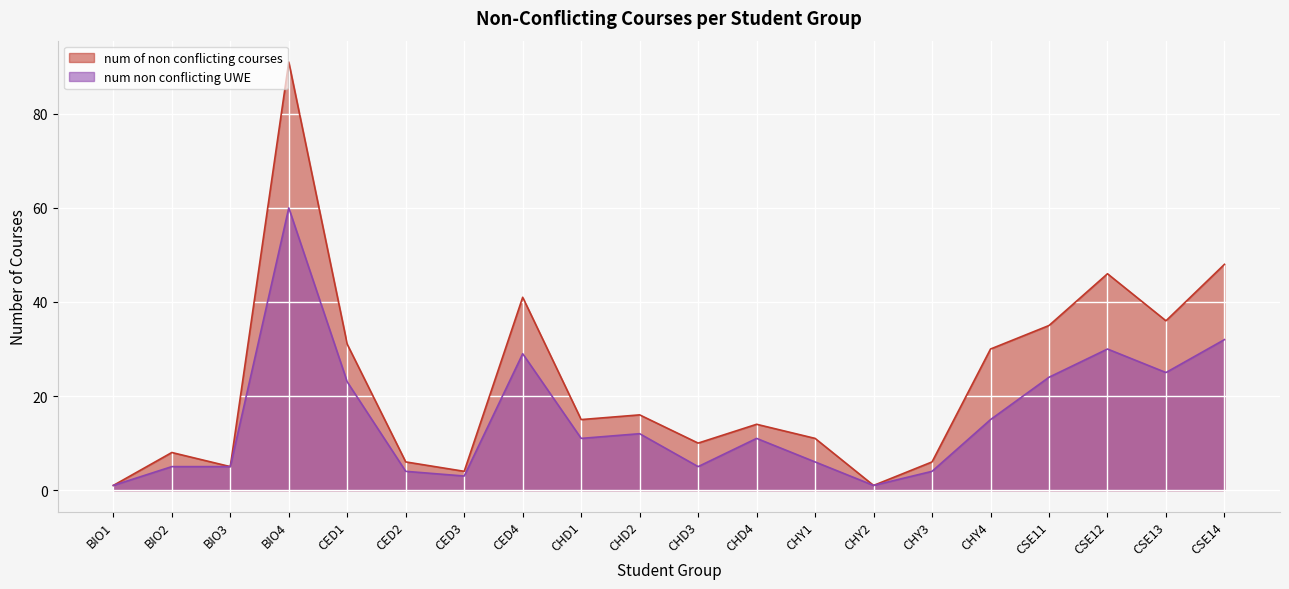

Where is the first local minimum for num non conflicting UWE?

CED3